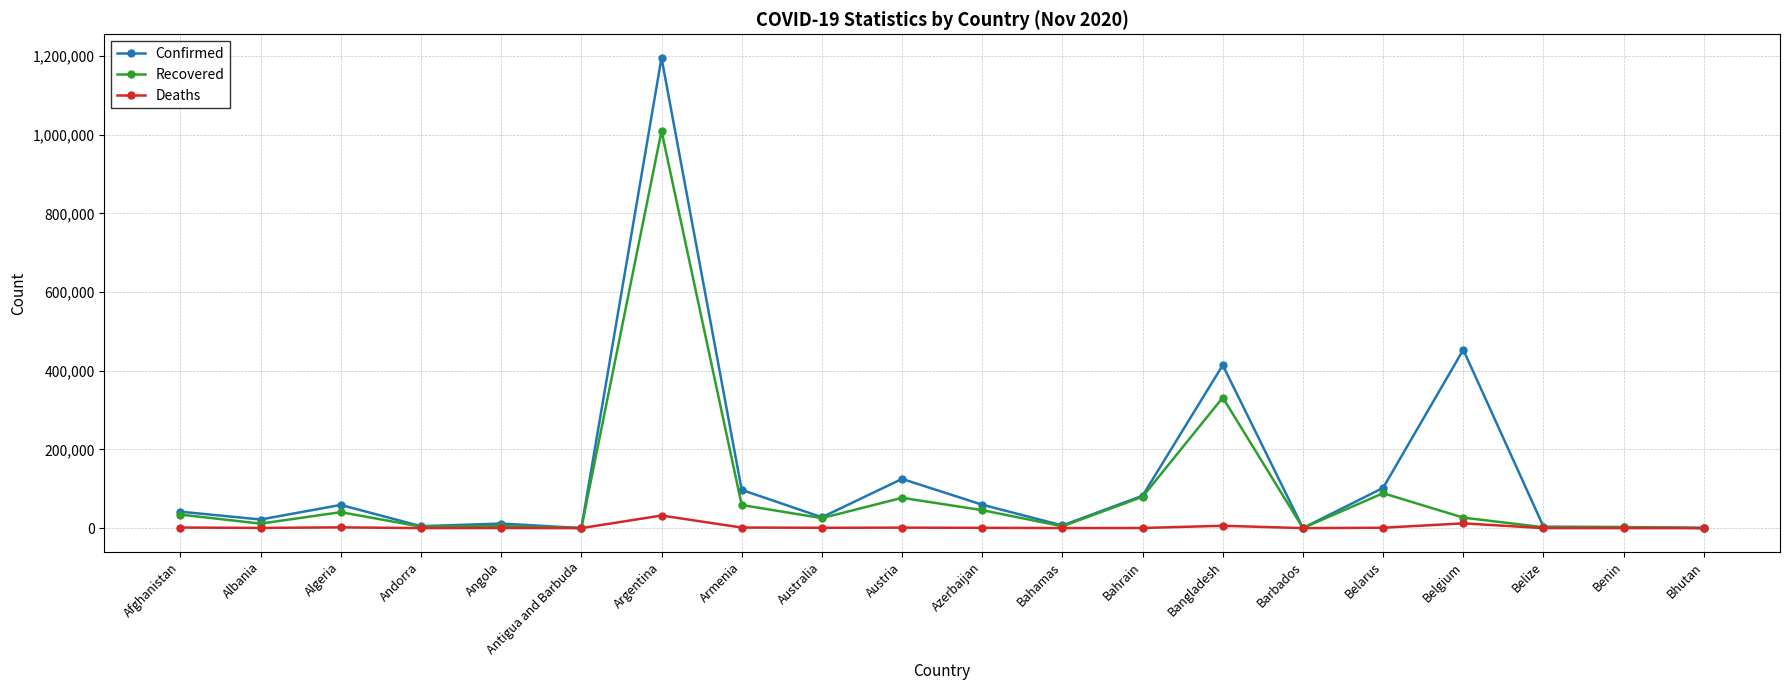

What is the difference between the maximum and second lowest values in the Deaths series?

32049